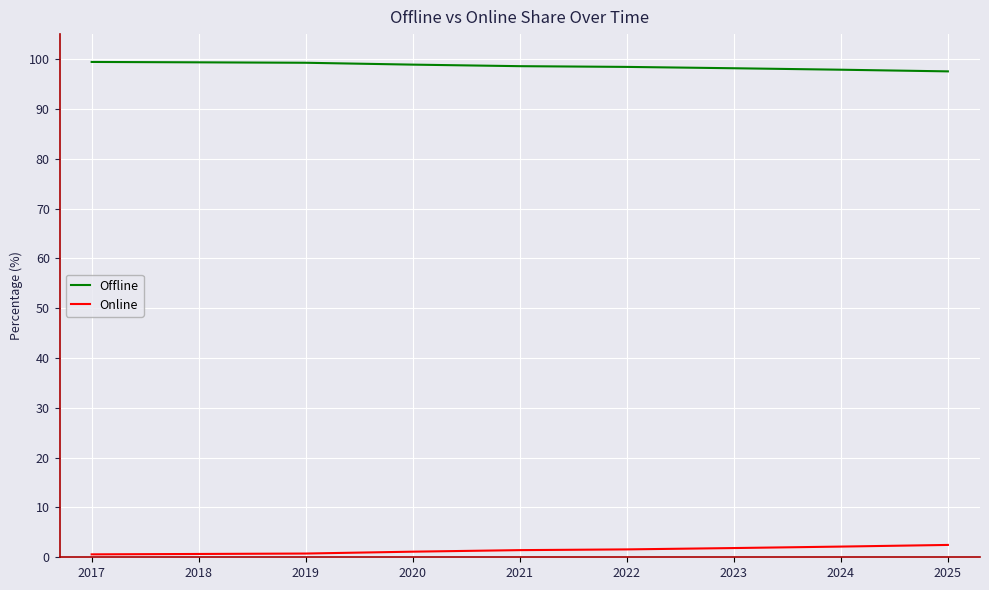

What is the difference between the highest and lowest values at 2024?

95.7